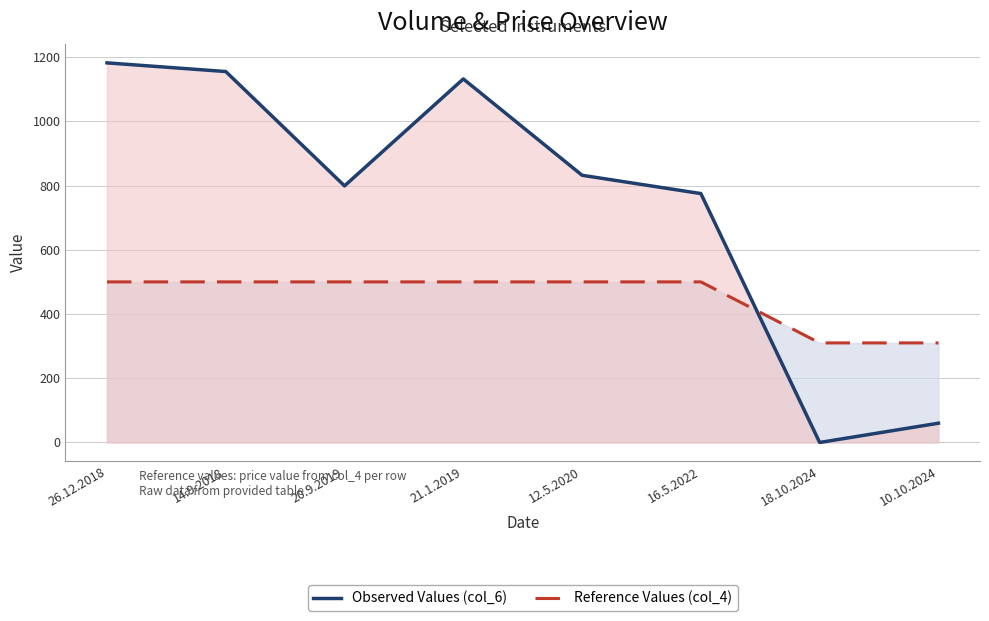

How many times do Reference Values (col_4) and Observed Values (col_6) cross each other?

1